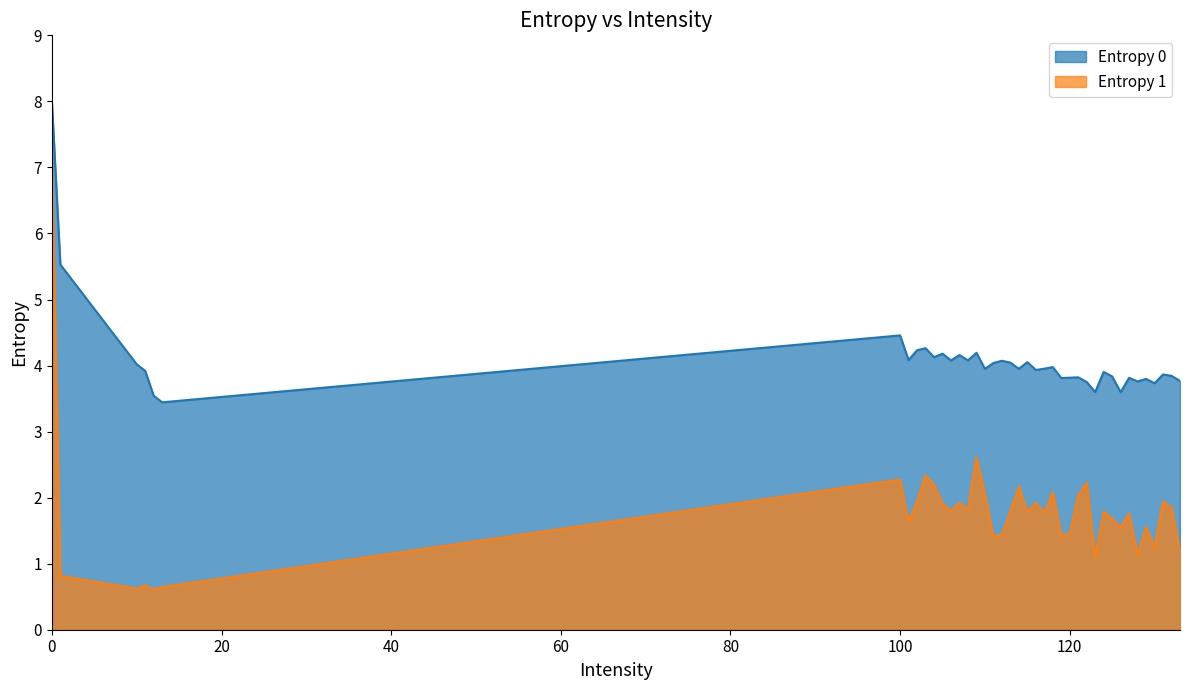

Does the chart have visible grid lines?

No